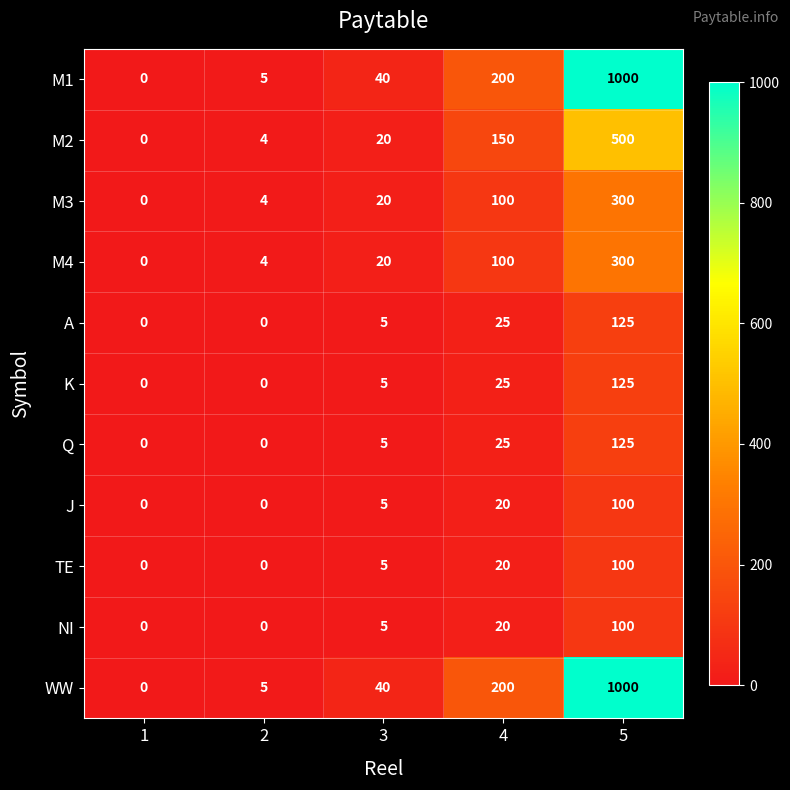

At which category is the sum across all series the highest?

5